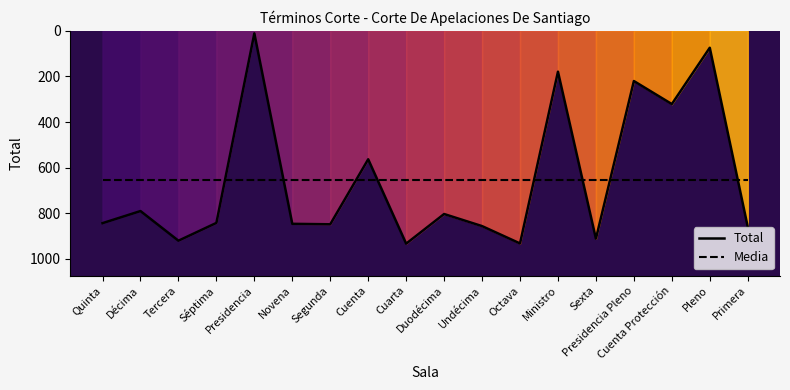

Reading right to left, what are all the values shown in this chart?

Total: Primera=859.0	Pleno=74.0	Cuenta Protección=321.0	Presidencia Pleno=220.0	Sexta=911.0	Ministro=179.0	Octava=932.0	Undécima=856.0	Duodécima=803.0	Cuarta=933.0	Cuenta=563.0	Segunda=848.0	Novena=846.0	Presidencia=11.0	Séptima=842.0	Tercera=920.0	Décima=790.0	Quinta=843.0
Media: Primera=652.8	Pleno=652.8	Cuenta Protección=652.8	Presidencia Pleno=652.8	Sexta=652.8	Ministro=652.8	Octava=652.8	Undécima=652.8	Duodécima=652.8	Cuarta=652.8	Cuenta=652.8	Segunda=652.8	Novena=652.8	Presidencia=652.8	Séptima=652.8	Tercera=652.8	Décima=652.8	Quinta=652.8